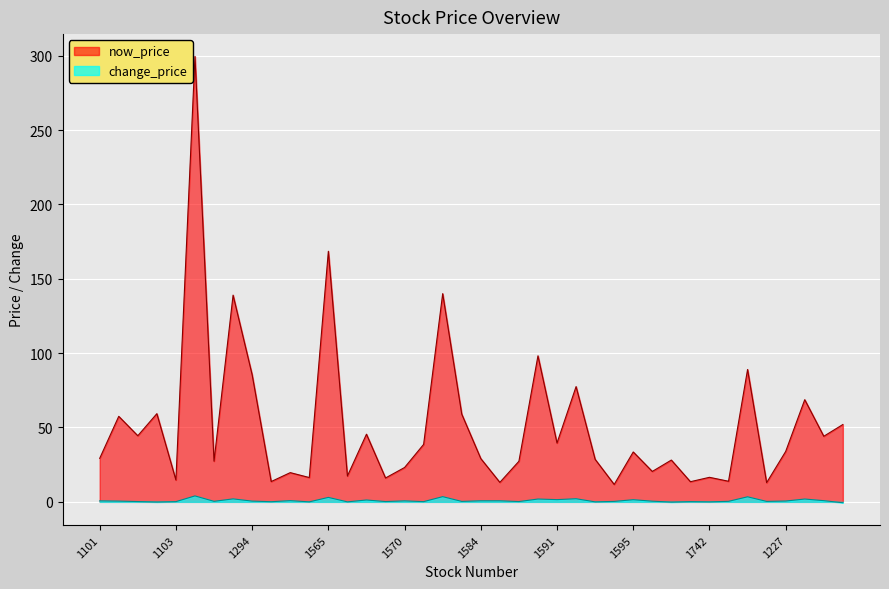

True or false: change_price has a value of 0.1 at 1108.

False